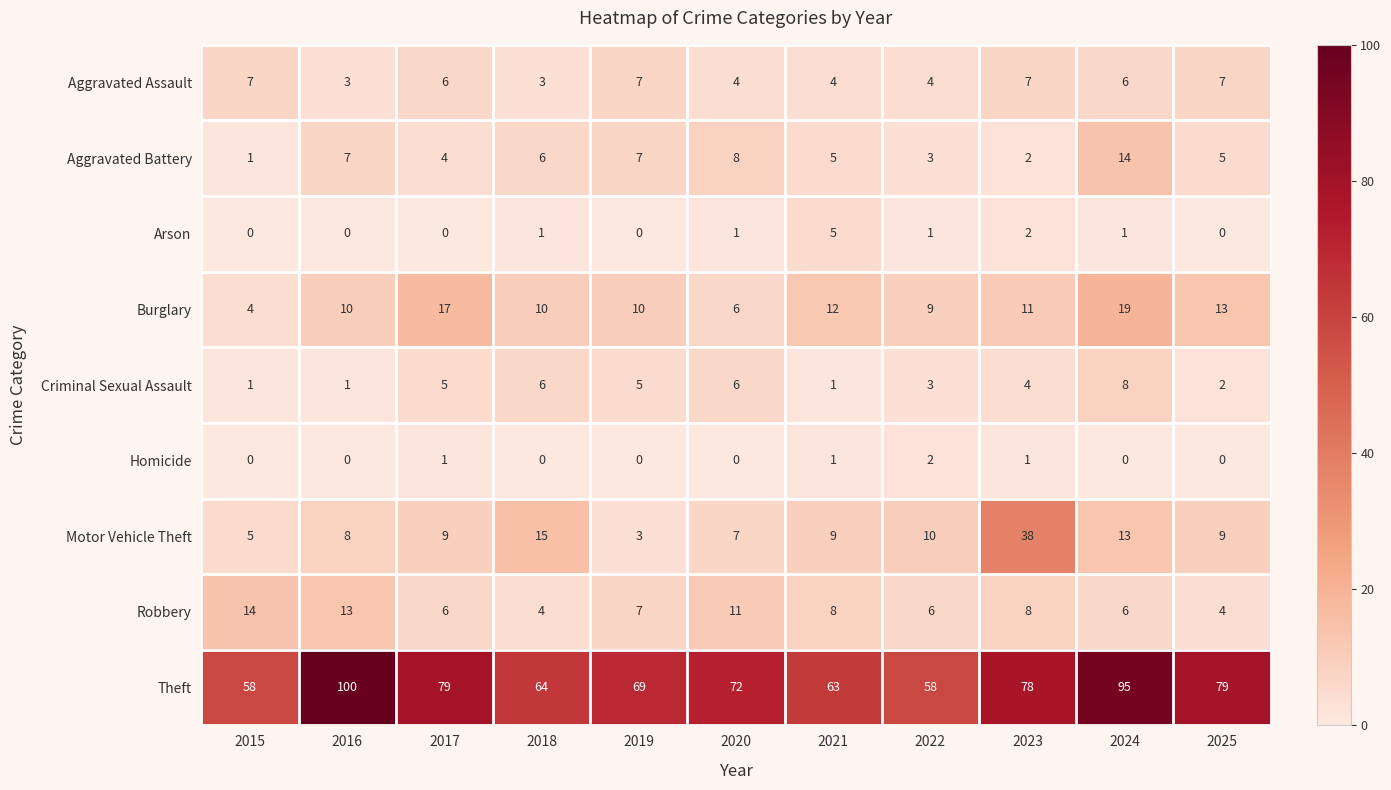

Is the value of Arson at 2015 greater than the value of Robbery at 2020?

No